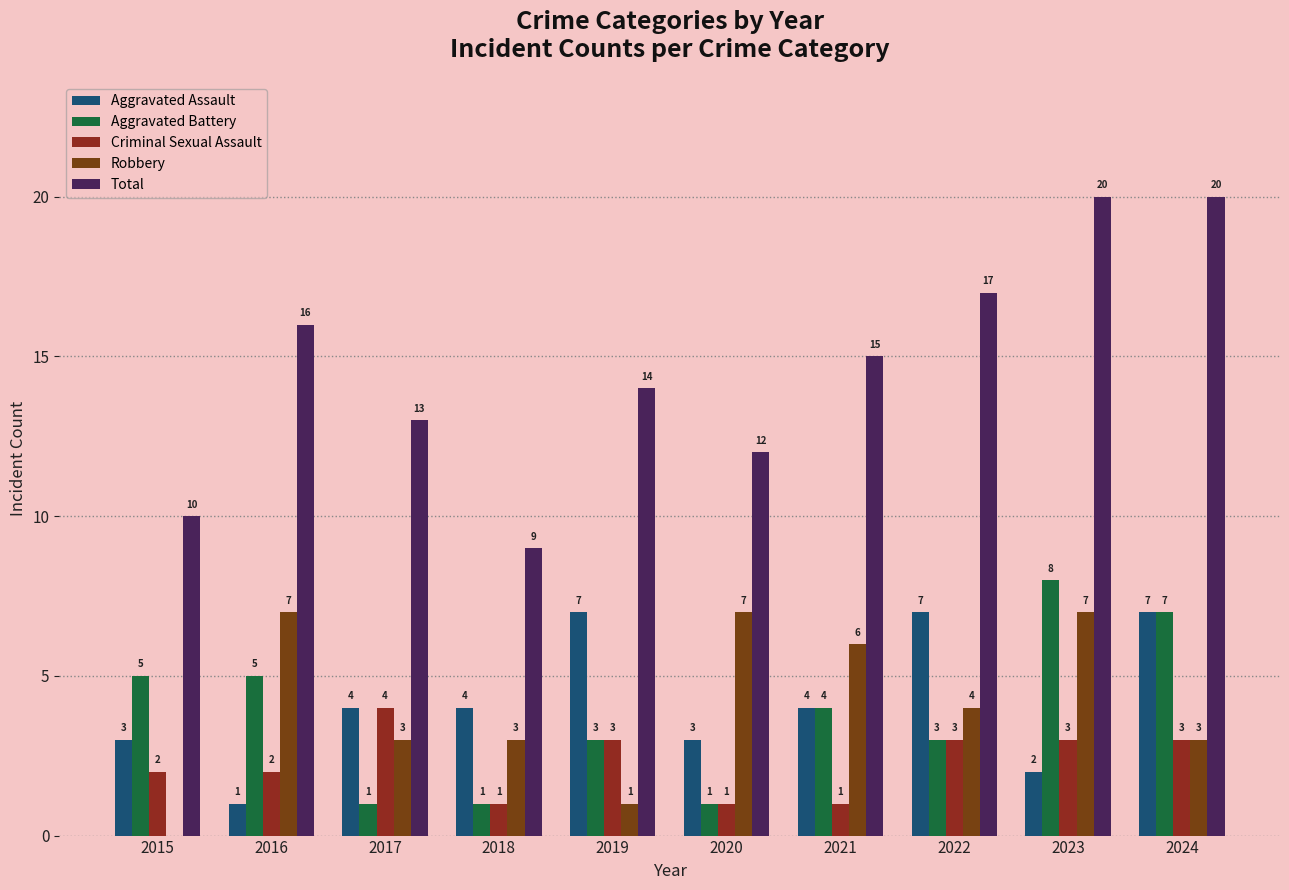

Which category has the lowest value in the Robbery series?

2015